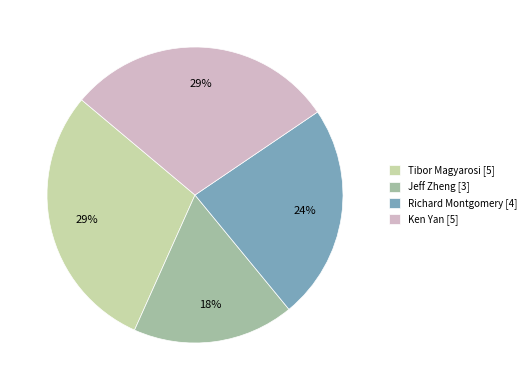

Does Jeff Zheng represent more than half of the total?

No